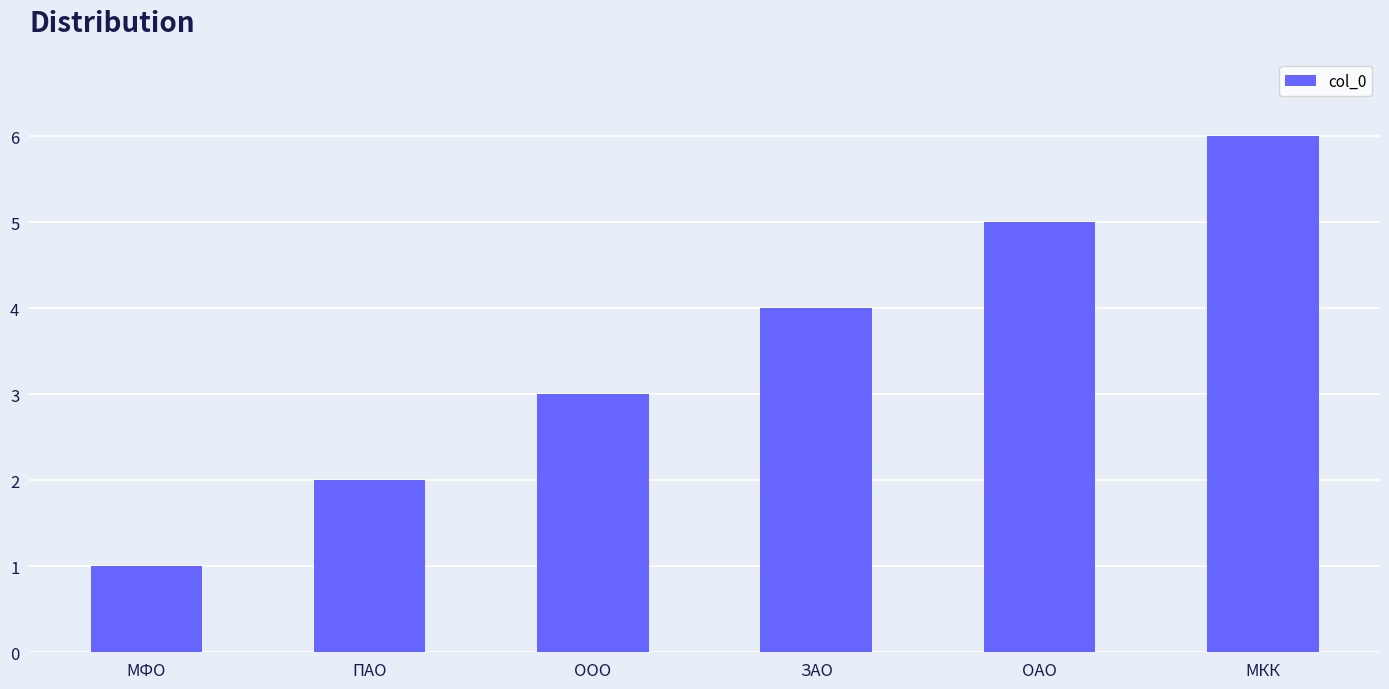

What is the approximate value at МКК?

6